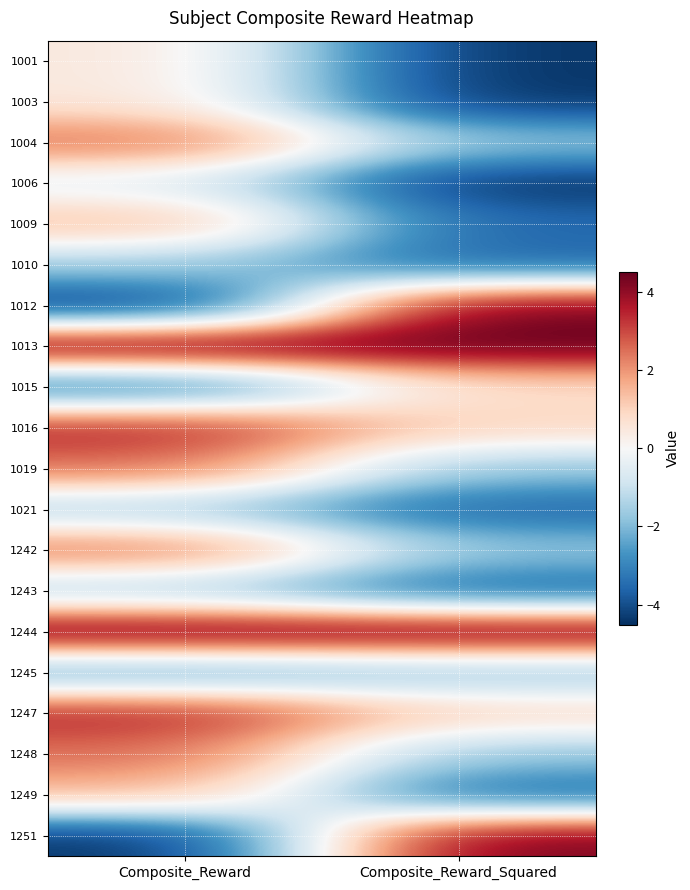

Reading left to right, transcribe all the data shown in this chart.

1001: Composite_Reward=0.5	Composite_Reward_Squared=-4.5
1003: Composite_Reward=0.5	Composite_Reward_Squared=-4.5
1004: Composite_Reward=2.5	Composite_Reward_Squared=-1.7
1006: Composite_Reward=-0.5	Composite_Reward_Squared=-4.5
1009: Composite_Reward=1.5	Composite_Reward_Squared=-3.5
1010: Composite_Reward=-1.5	Composite_Reward_Squared=-3.6
1012: Composite_Reward=-4.5	Composite_Reward_Squared=4.3
1013: Composite_Reward=4.5	Composite_Reward_Squared=4.5
1015: Composite_Reward=-3.5	Composite_Reward_Squared=0.8
1016: Composite_Reward=3.5	Composite_Reward_Squared=0.9
1019: Composite_Reward=2.5	Composite_Reward_Squared=-1.7
1021: Composite_Reward=-1.5	Composite_Reward_Squared=-3.6
1242: Composite_Reward=2.5	Composite_Reward_Squared=-1.7
1243: Composite_Reward=-1.5	Composite_Reward_Squared=-3.6
1244: Composite_Reward=4.5	Composite_Reward_Squared=4.5
1245: Composite_Reward=-2.5	Composite_Reward_Squared=-1.8
1247: Composite_Reward=3.5	Composite_Reward_Squared=0.9
1248: Composite_Reward=2.5	Composite_Reward_Squared=-1.7
1249: Composite_Reward=1.5	Composite_Reward_Squared=-3.5
1251: Composite_Reward=-4.5	Composite_Reward_Squared=4.3